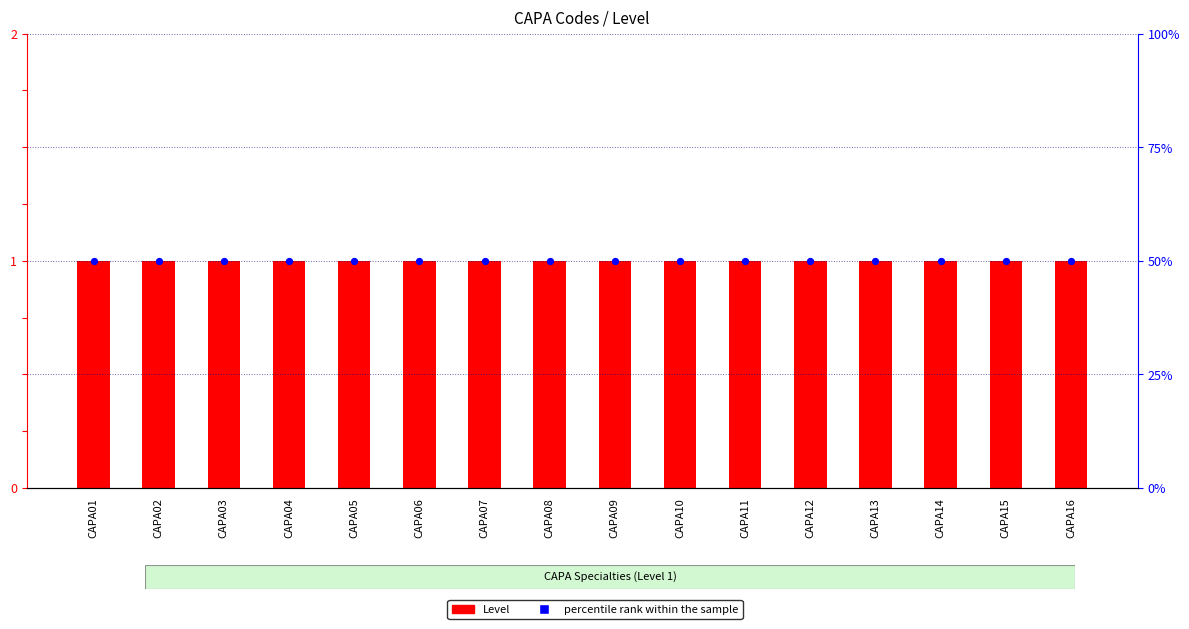

Which series contains the highest Y value?

percentile rank within the sample